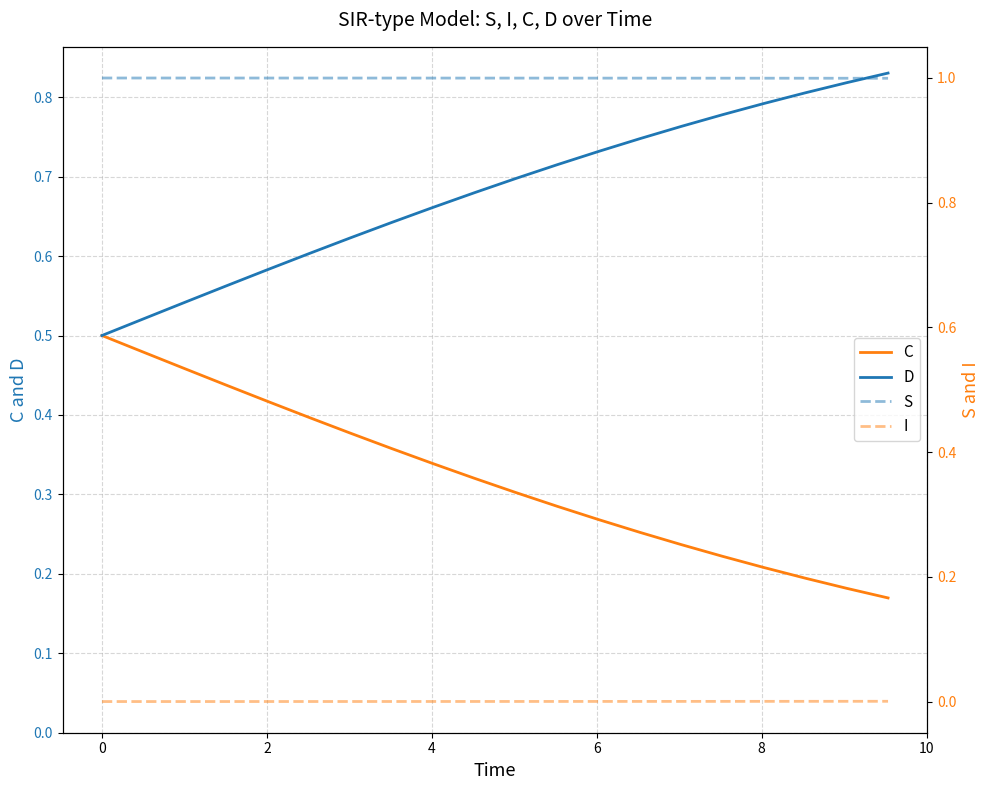

List the series in order of their peak value, highest first.

S, D, C, I